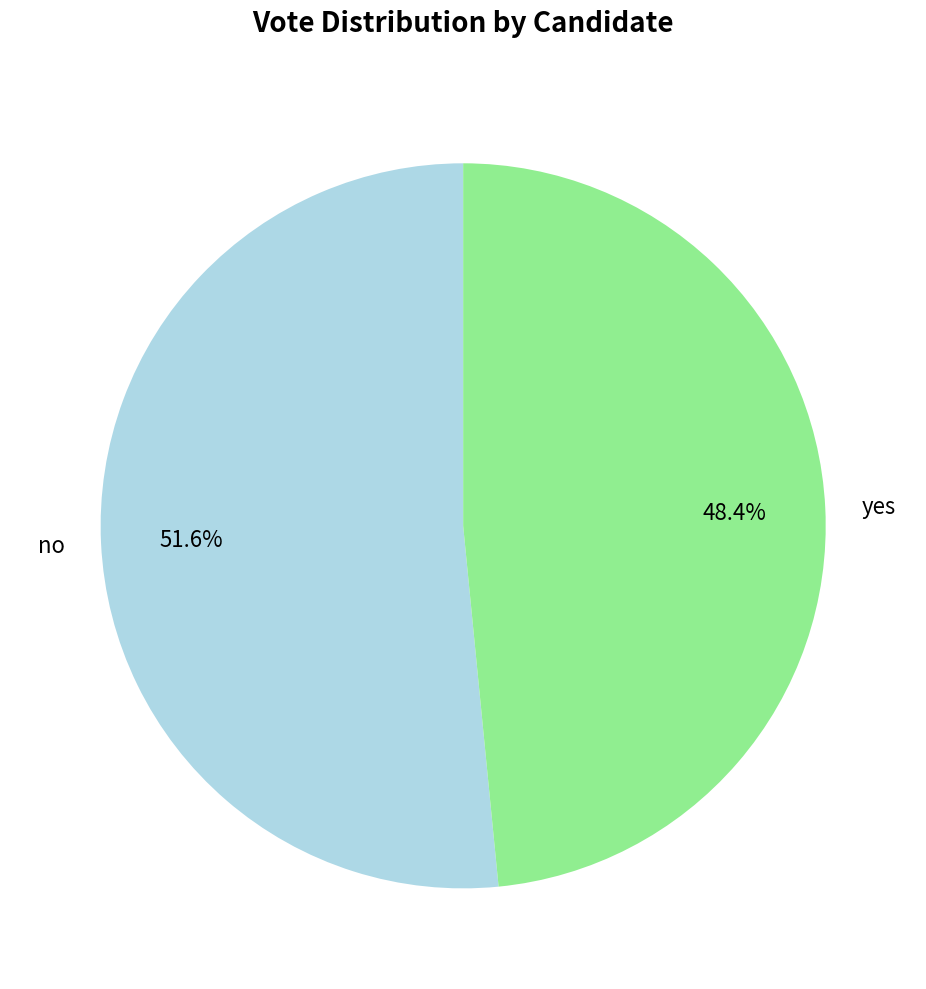

What is the ratio of the value at no to the value at yes?

1.1